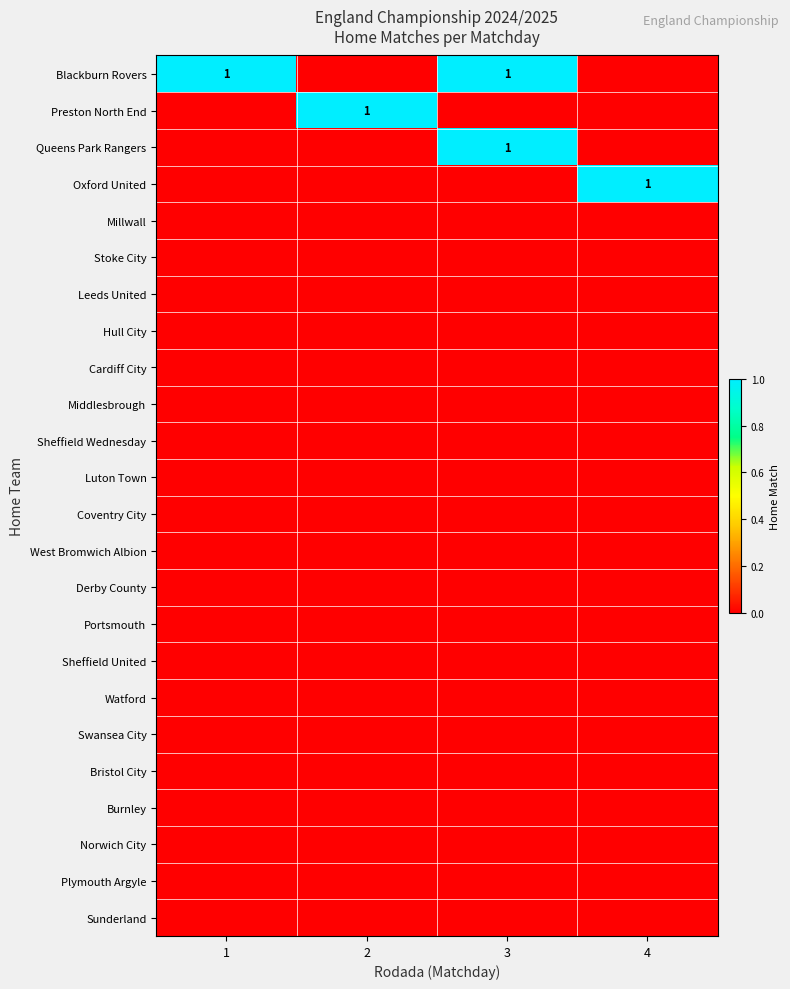

Which series has the widest spread of values?

Blackburn Rovers